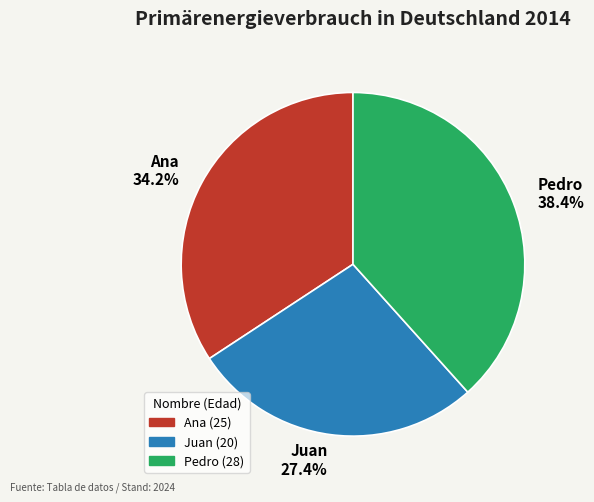

The Pedro slice represents 24% of the pie. True or false?

False